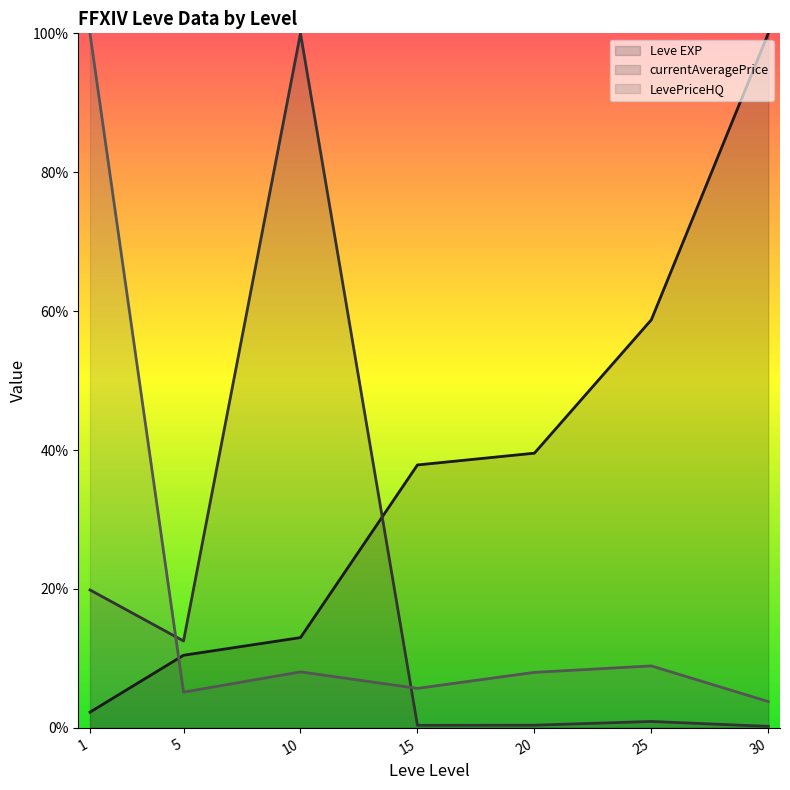

At which category does currentAveragePrice (line) reach its first local peak?

10